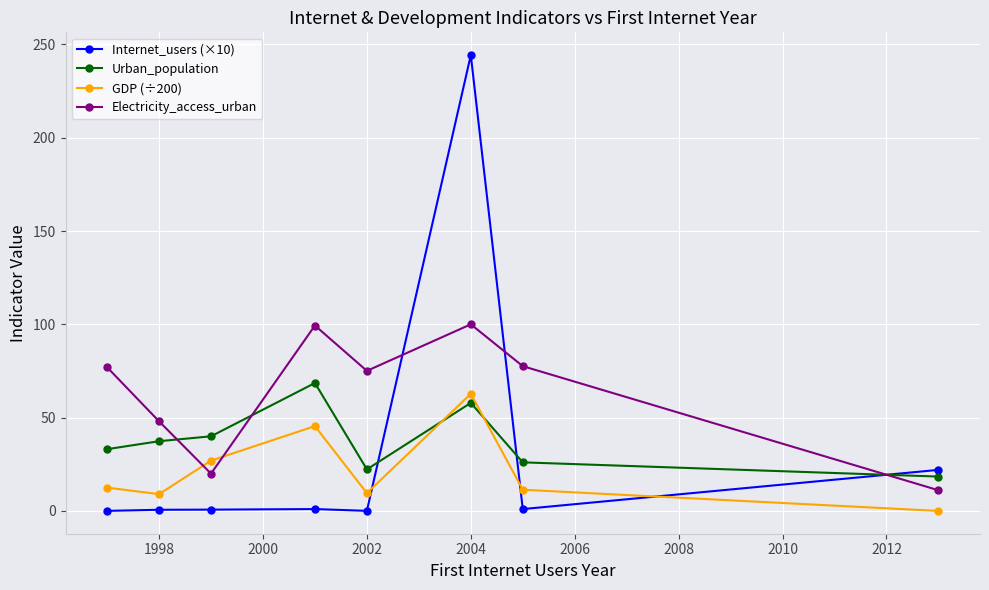

Which series has the widest spread of values?

Internet_users (×10)